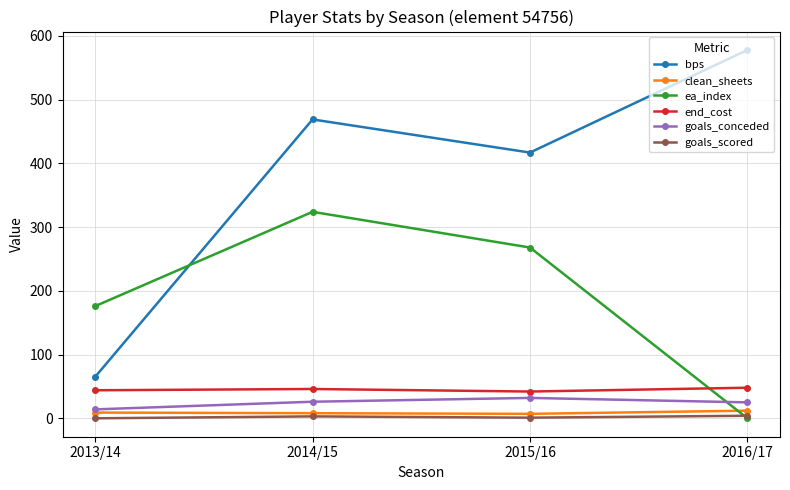

At how many categories does at least one series exceed 429?

2